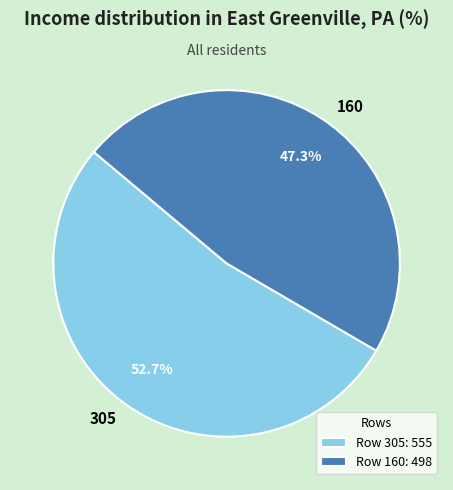

What is the ratio of the value at 160 to the value at 305?

0.9